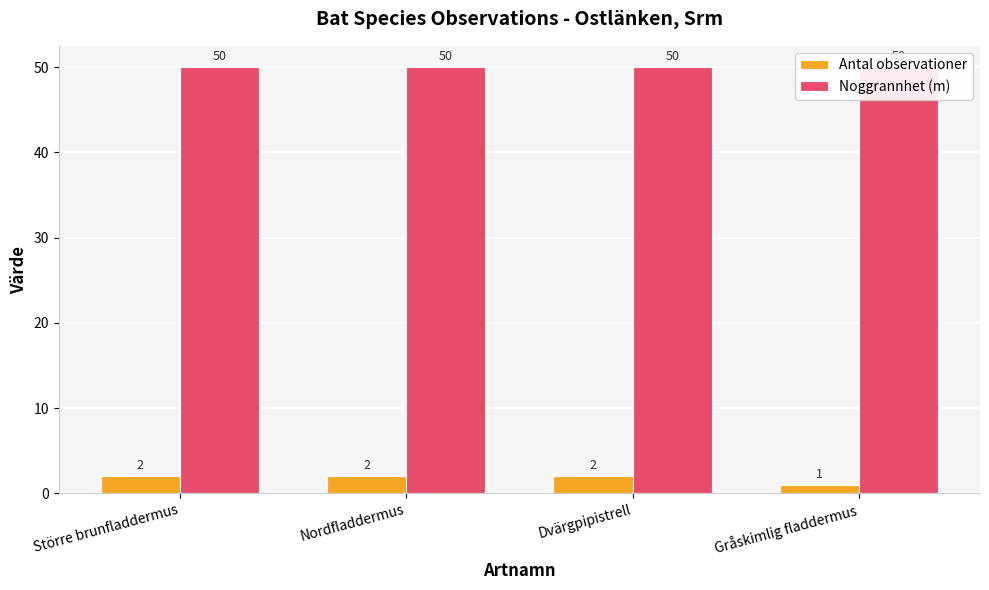

Which series has the largest total across all categories?

Noggrannhet (m)